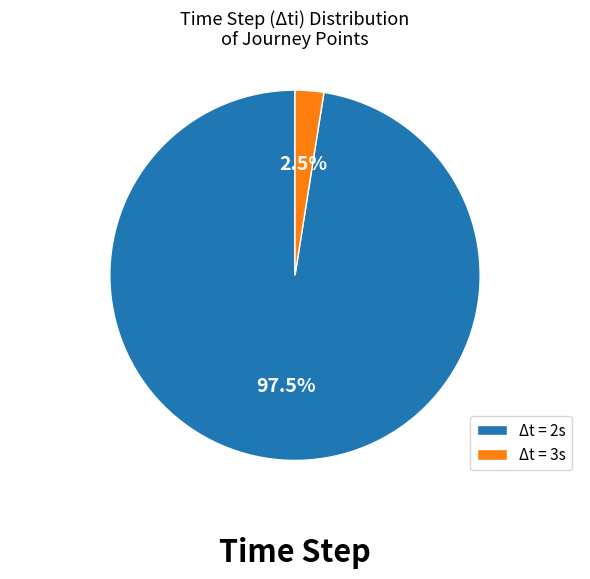

Which slice is the largest?

Δt = 2s